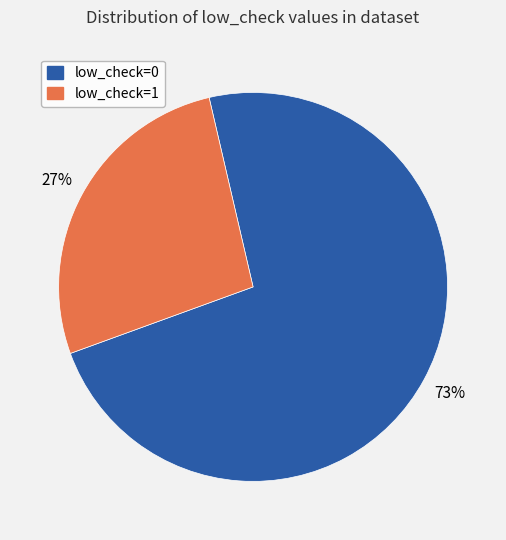

How many slices are in this pie chart?

2